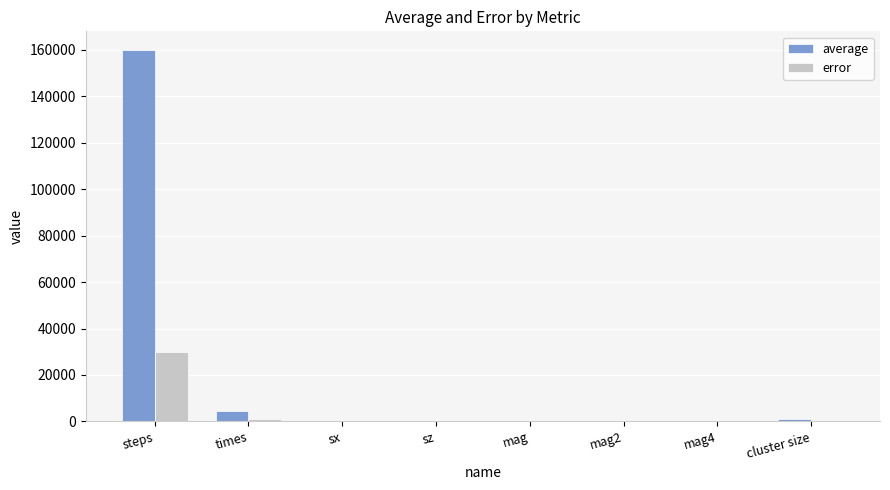

Is it true that error equals 0.0 at mag?

True